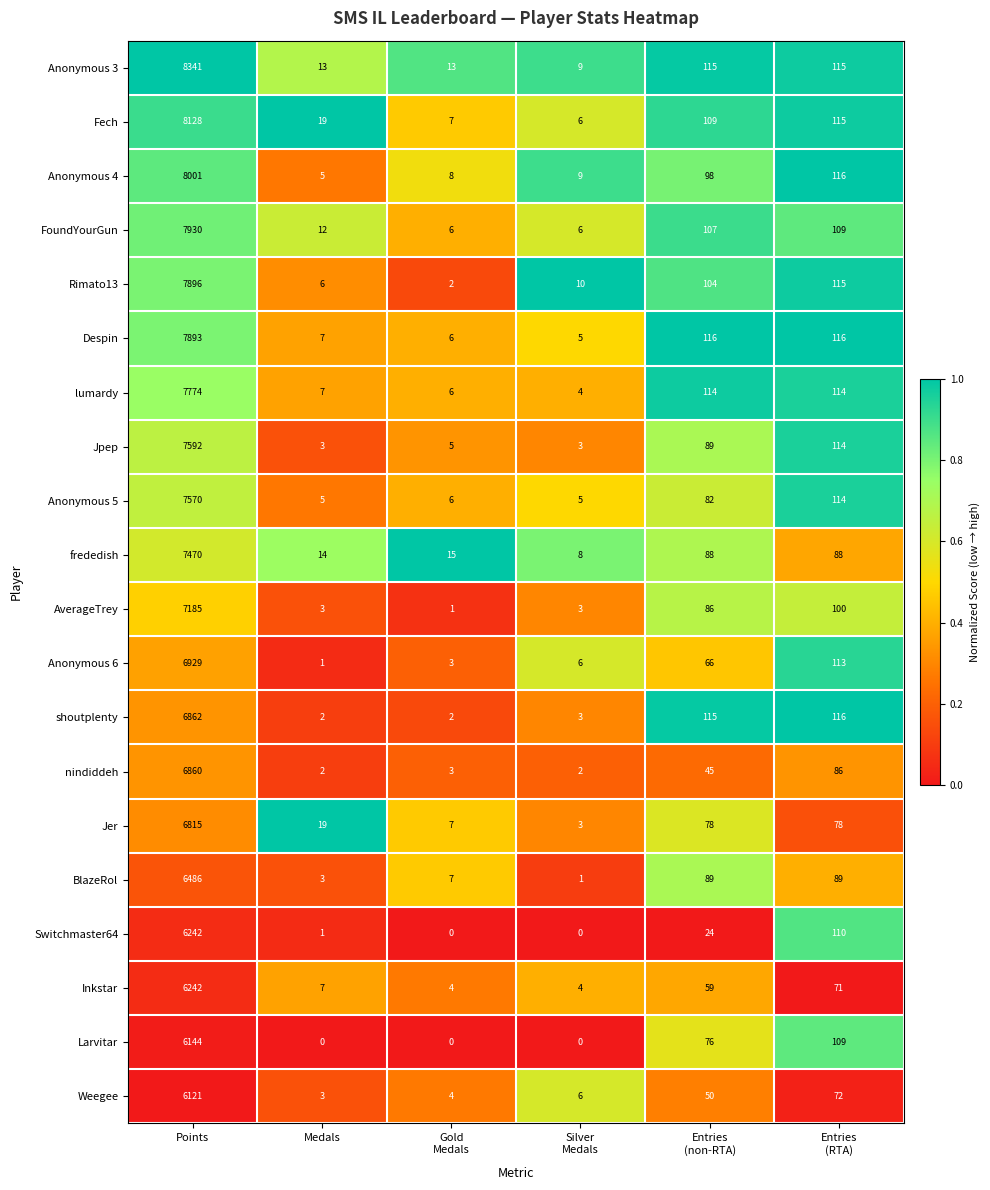

At which category is the sum across all series the highest?

Points